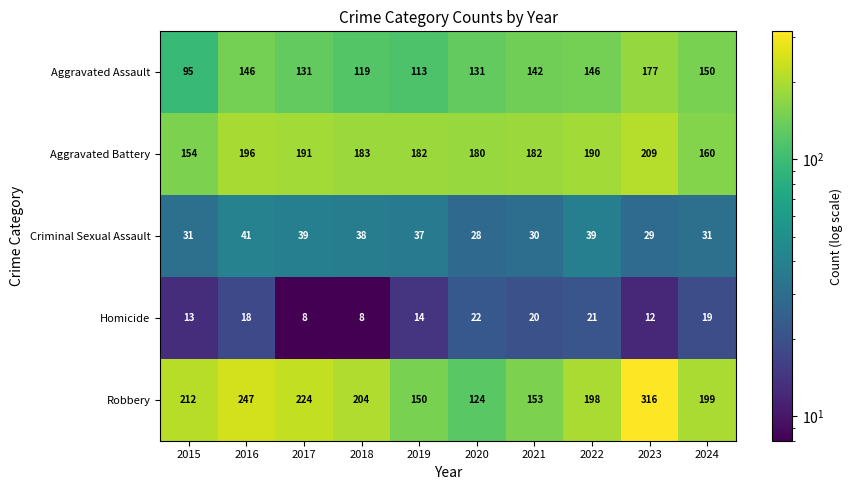

How many distinct data groups are displayed?

5